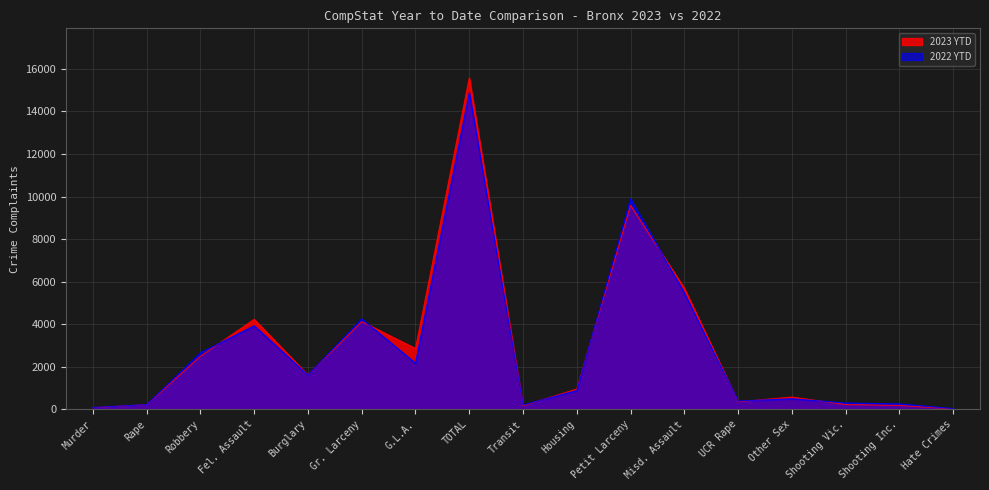

Reading left to right, list all the values displayed in this chart.

2023 YTD: 71	212	2490	4226	1607	4116	2851	15573	158	949	9583	5689	346	570	219	179	12
2022 YTD: 80	218	2651	3921	1604	4246	2165	14885	198	877	9893	5467	384	491	293	251	28